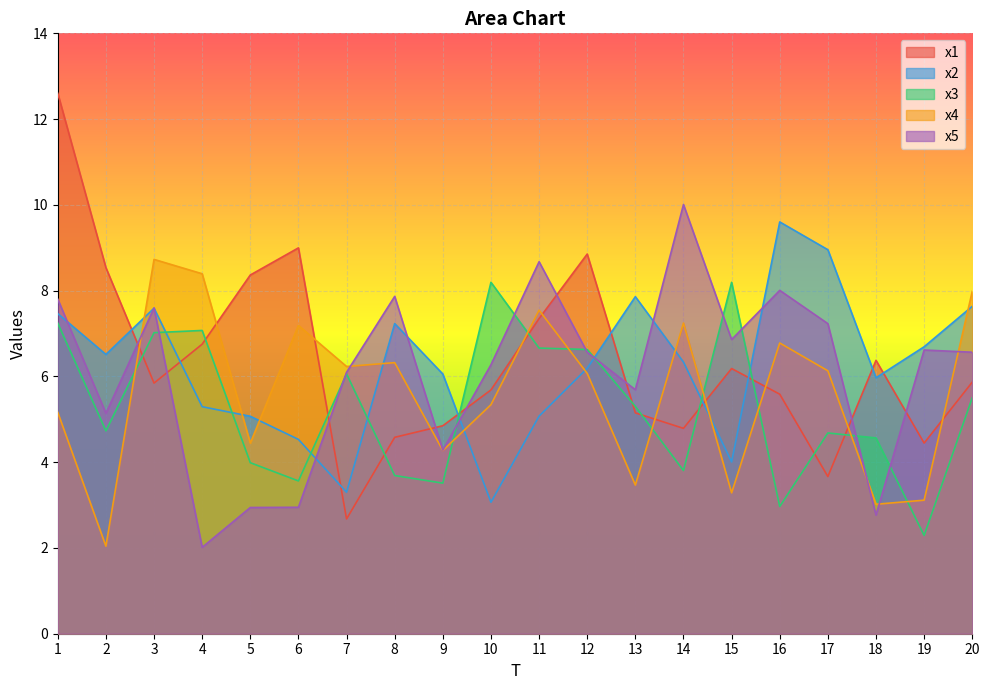

Does the chart display data point markers on the line(s)?

No